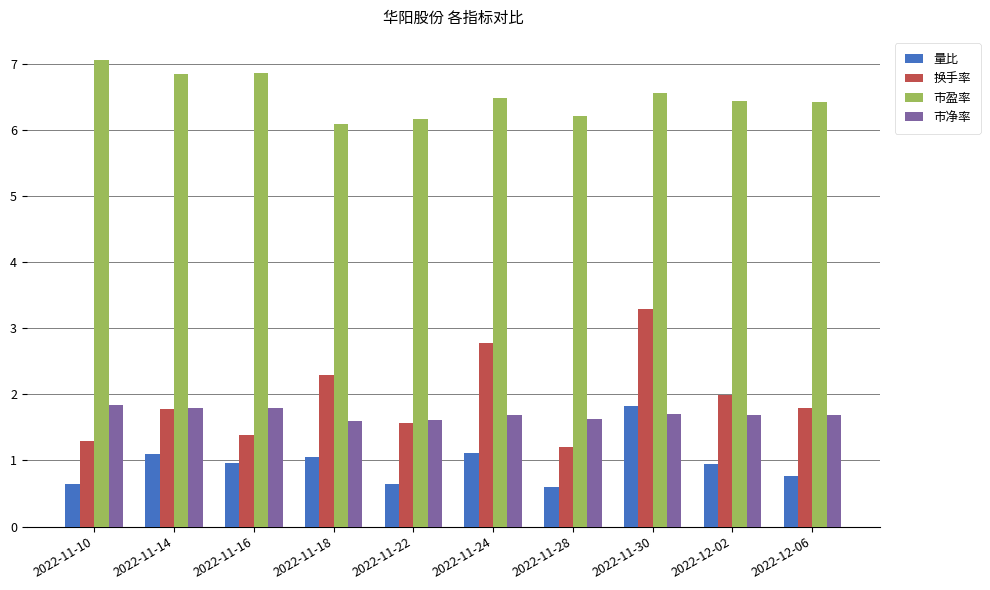

What is the difference between the maximum and minimum values in the 量比 series?

1.2